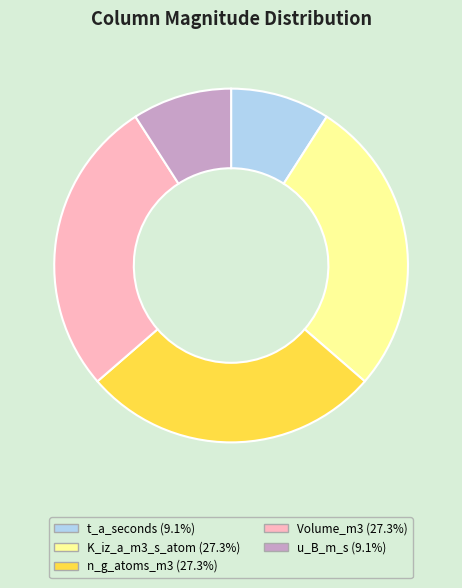

Is there a majority slice in this chart?

No